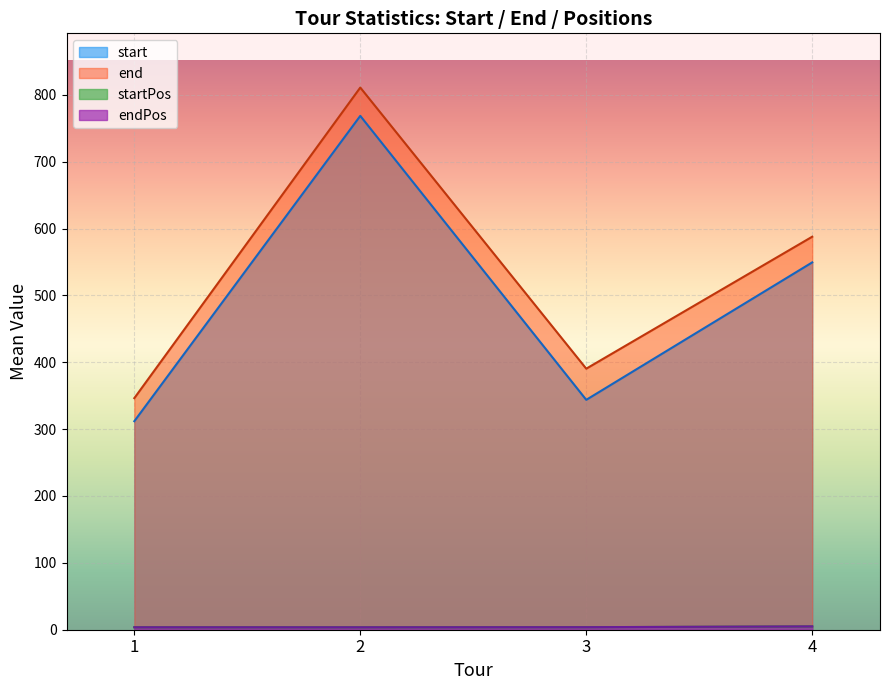

The value of end at 3 is 606.9. True or false?

False